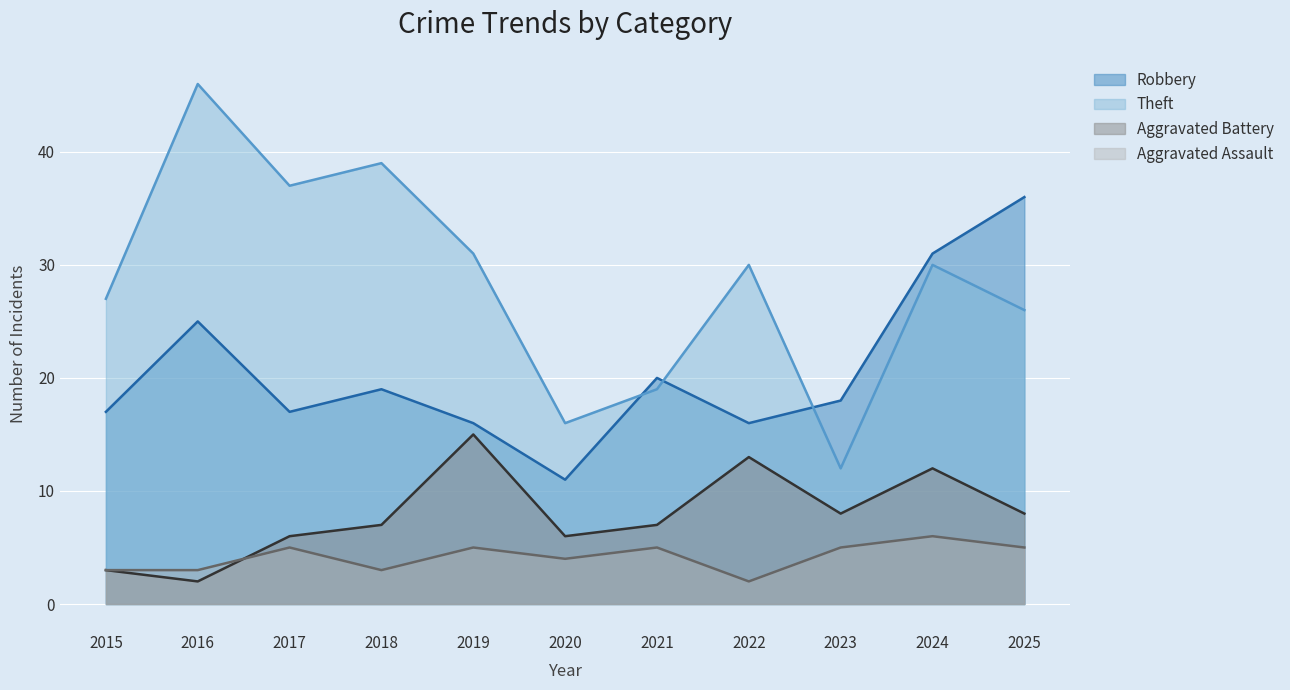

How many lines are shown in the chart?

4